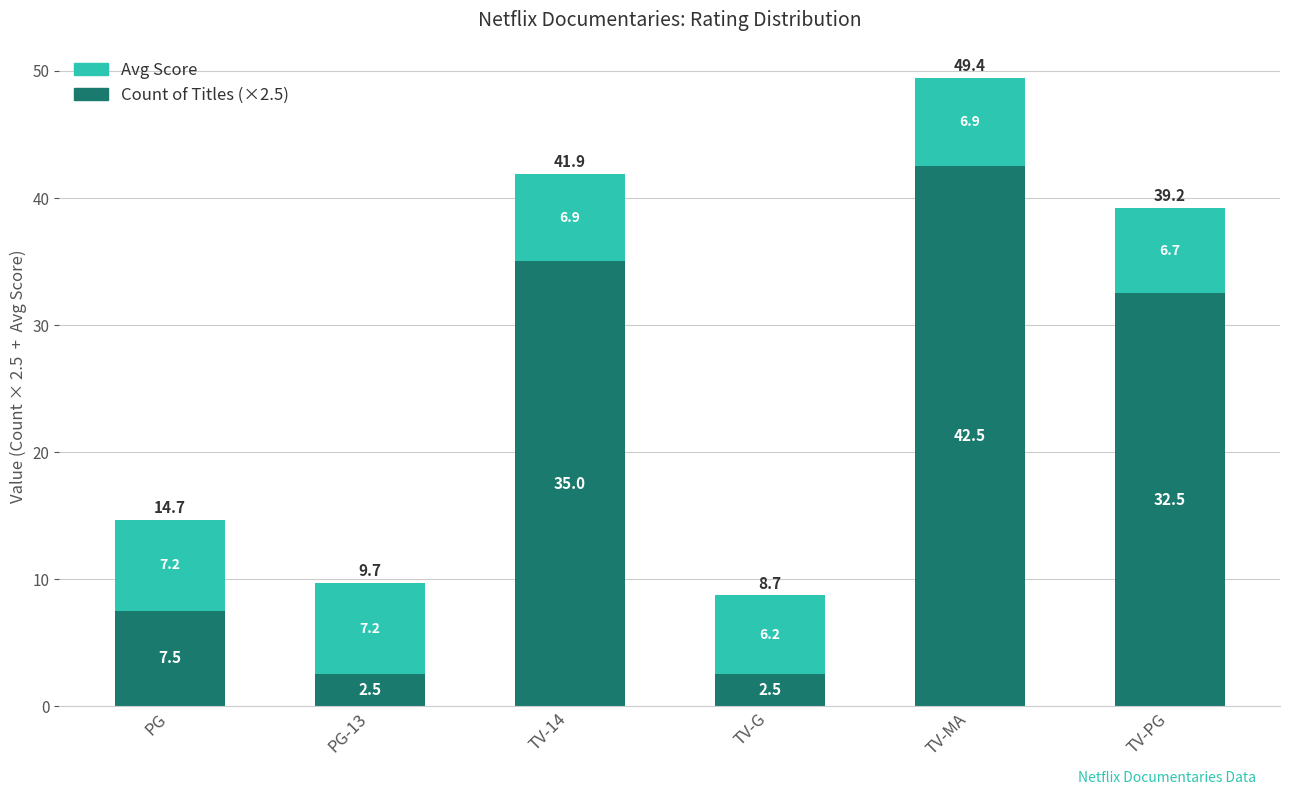

What is the total value across all series at PG-13?

9.7